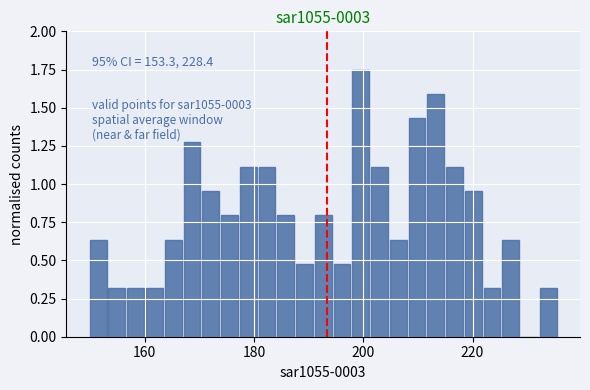

Read against the x-axis, roughly where is the centre of the tallest bar?

200